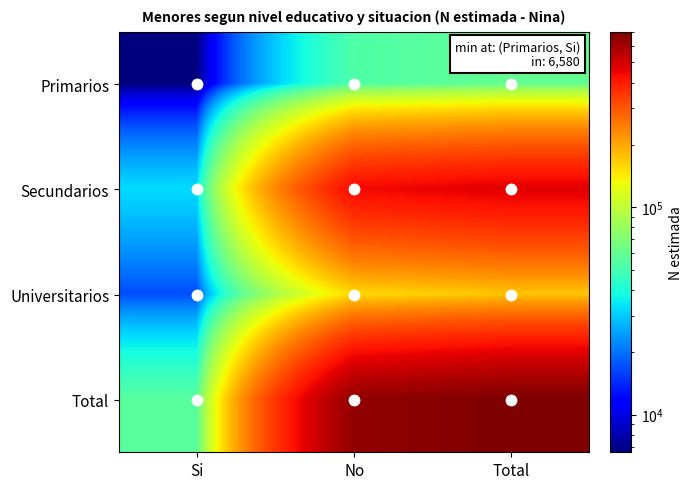

At which category does the chart reach its minimum across all series?

Si